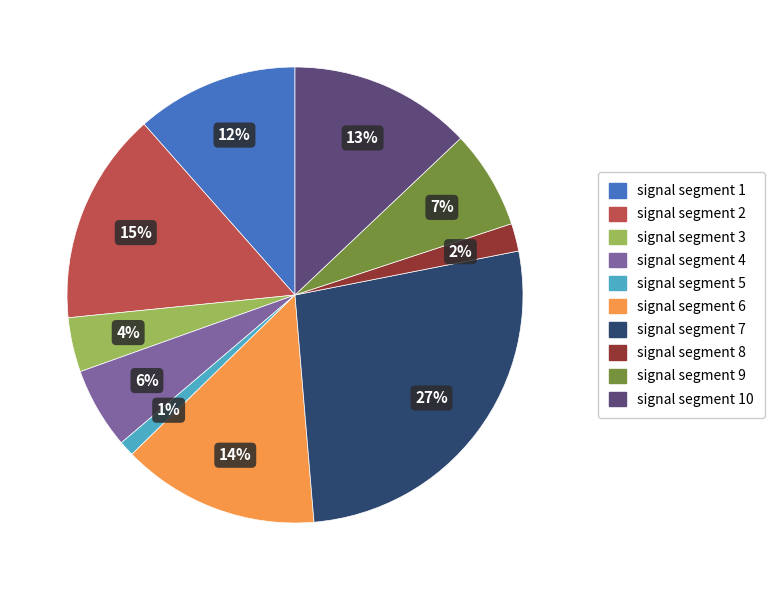

Is there a majority slice in this chart?

No